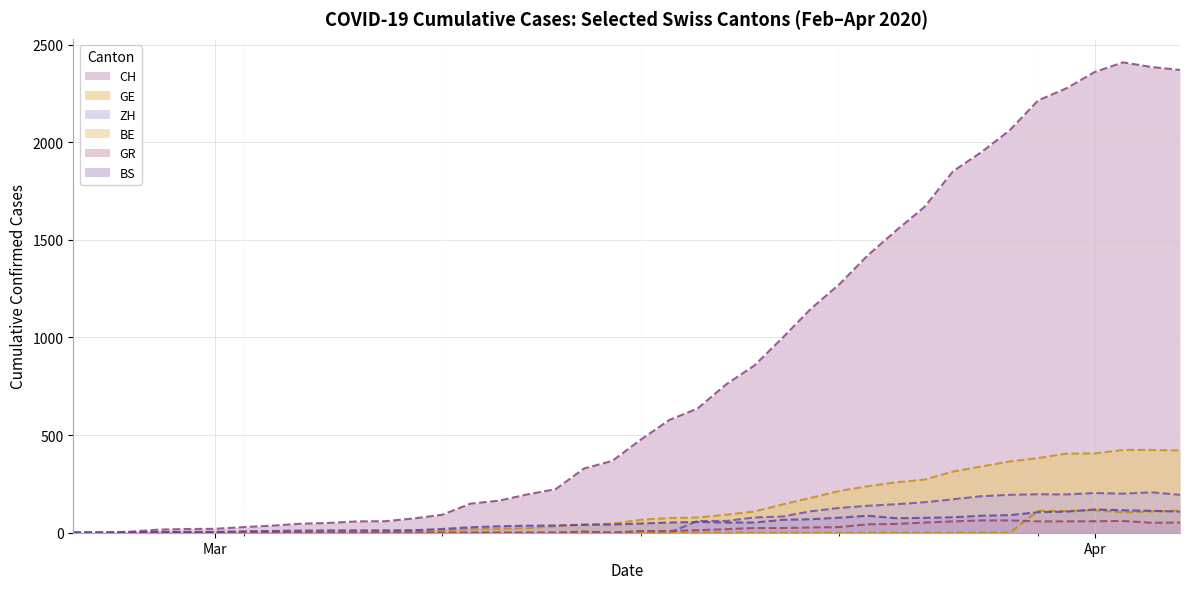

Rank the series by their maximum value, from highest to lowest.

CH line, GE line, ZH line, BS line, BE line, GR line